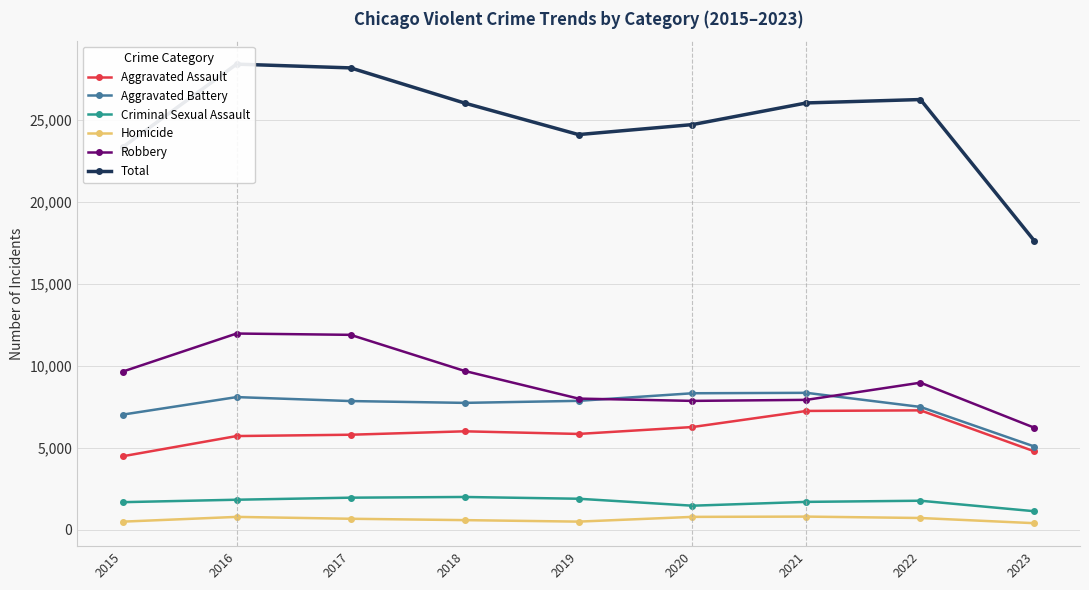

Rank the categories by Criminal Sexual Assault value from lowest to highest.

2023, 2020, 2015, 2021, 2022, 2016, 2019, 2017, 2018